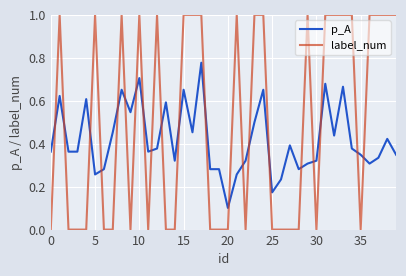

How many values in the label_num series are below 1?

20